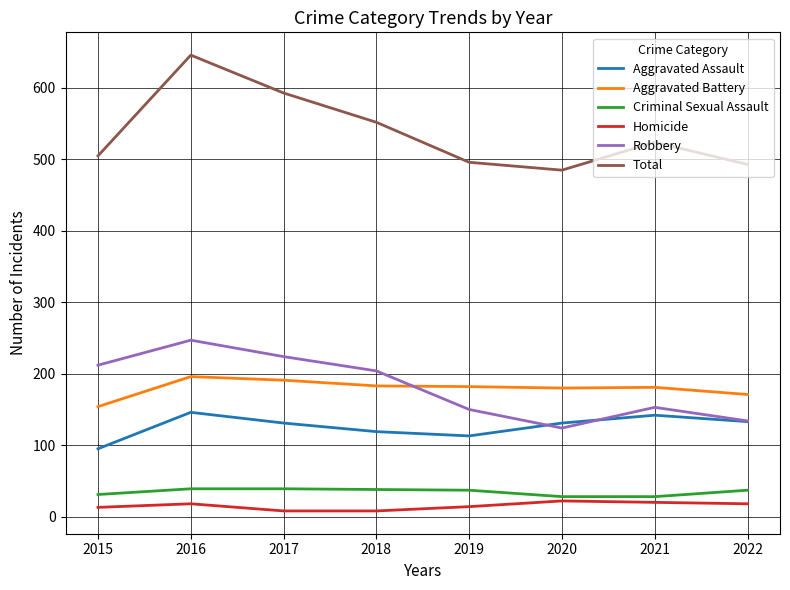

What is the maximum value for Homicide?

22